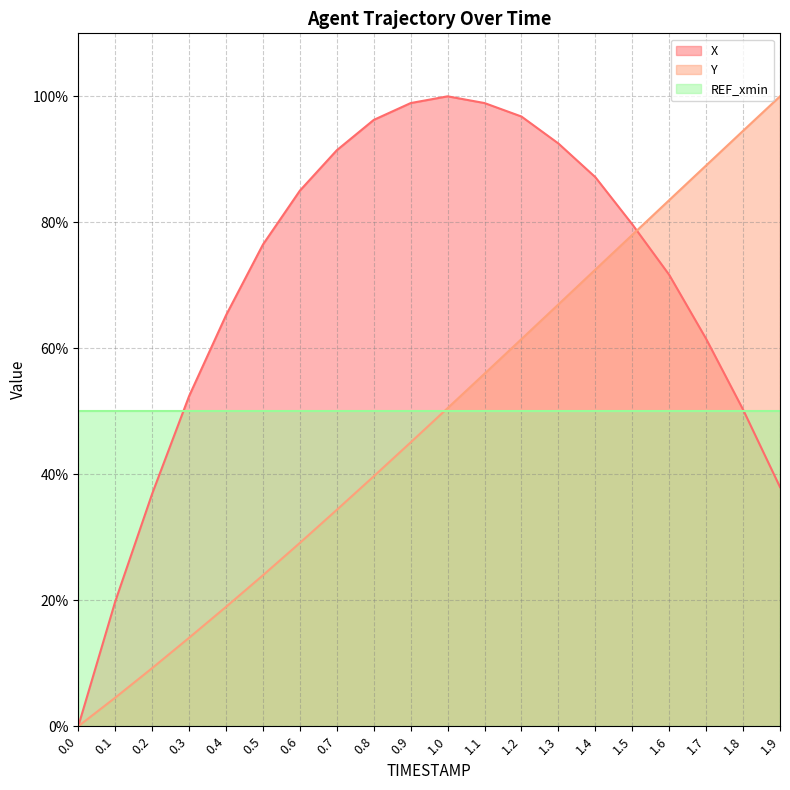

How many lines are shown in the chart?

3